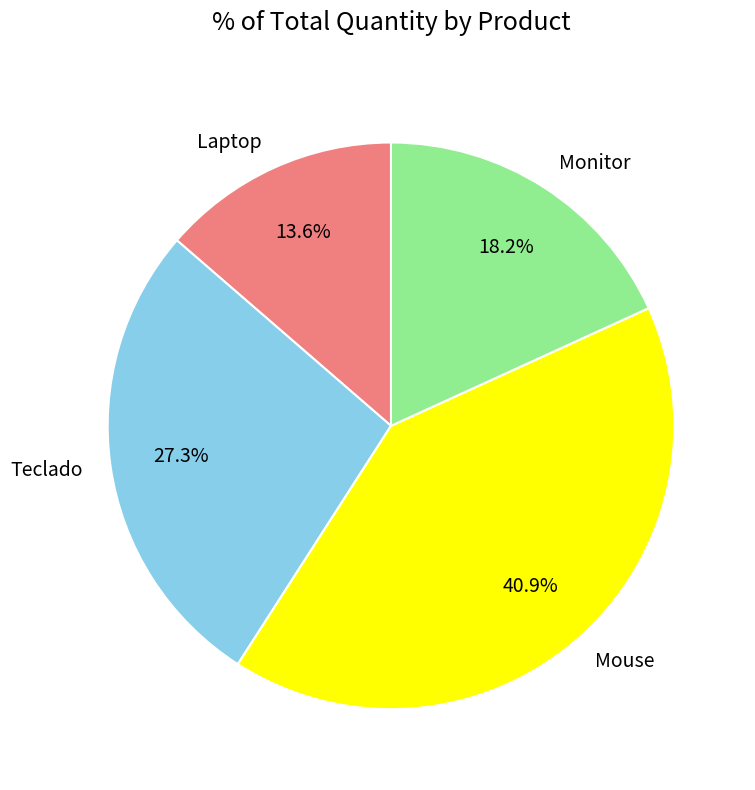

How many segments does this pie chart have?

4